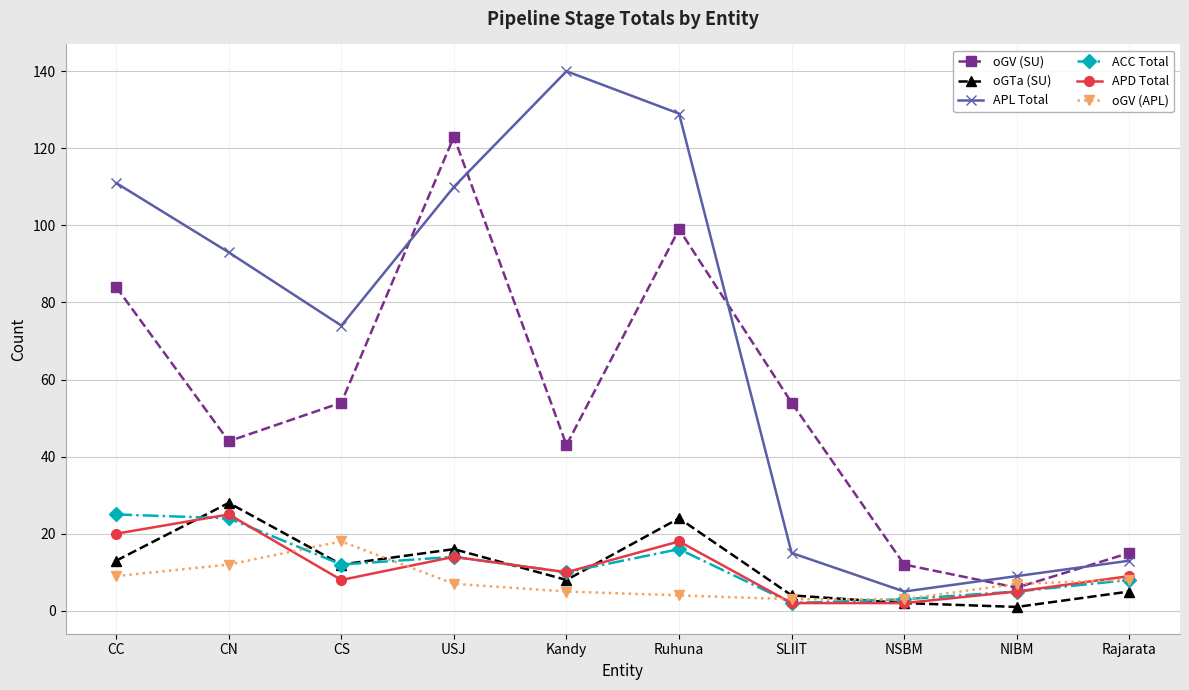

Reading left to right, what are all the values shown in this chart?

oGV (SU): 84	44	54	123	43	99	54	12	6	15
oGTa (SU): 13	28	12	16	8	24	4	2	1	5
APL Total: 111	93	74	110	140	129	15	5	9	13
ACC Total: 25	24	12	14	10	16	2	3	5	8
APD Total: 20	25	8	14	10	18	2	2	5	9
oGV (APL): 9	12	18	7	5	4	3	3	7	8